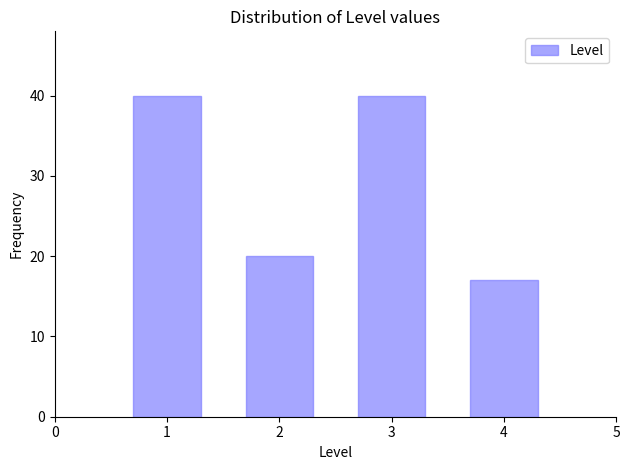

Reading left to right, what are all the values shown in this chart?

1=40	2=20	3=40	4=17